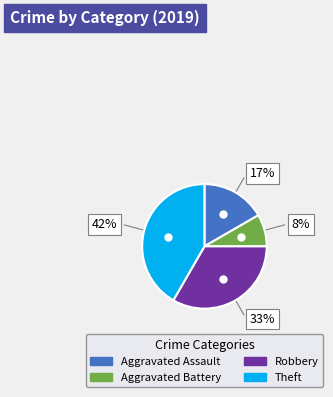

To the nearest percent, what is the average slice percentage?

25%